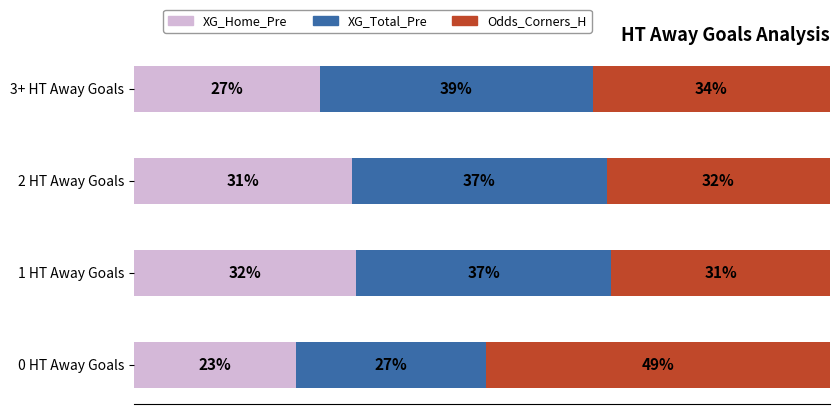

Rank the series by their maximum value, from lowest to highest.

XG_Home_Pre, XG_Total_Pre, Odds_Corners_H